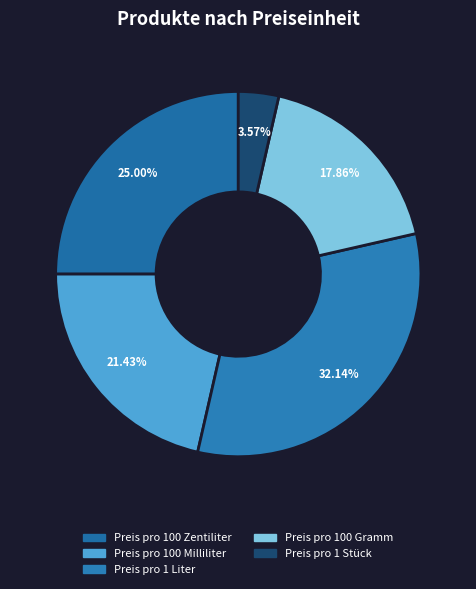

Rank the categories by value from highest to lowest.

Preis pro 1 Liter, Preis pro 100 Zentiliter, Preis pro 100 Milliliter, Preis pro 100 Gramm, Preis pro 1 Stück